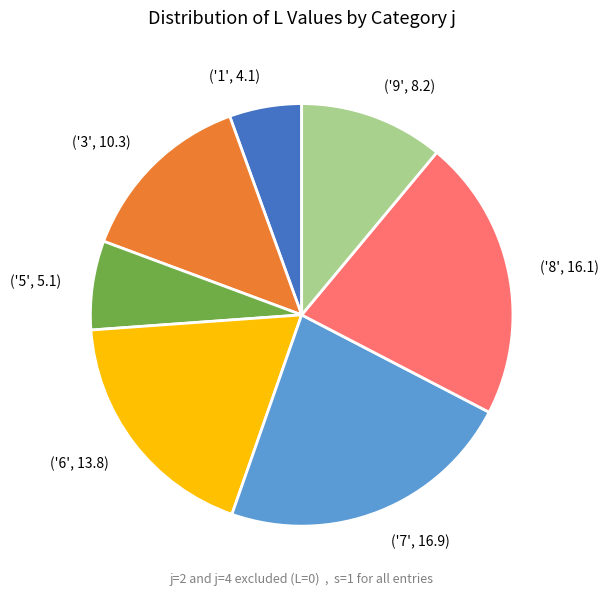

Is there a majority slice in this chart?

No